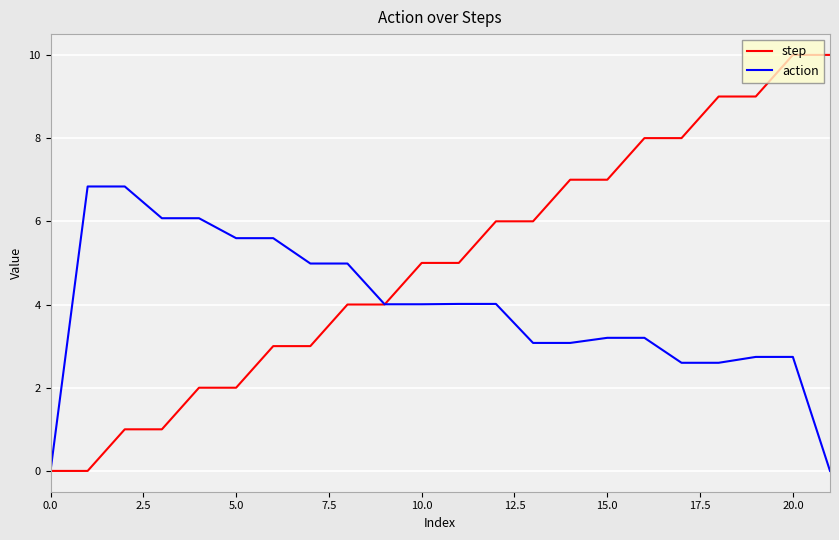

Which series has the largest range (max minus min)?

step